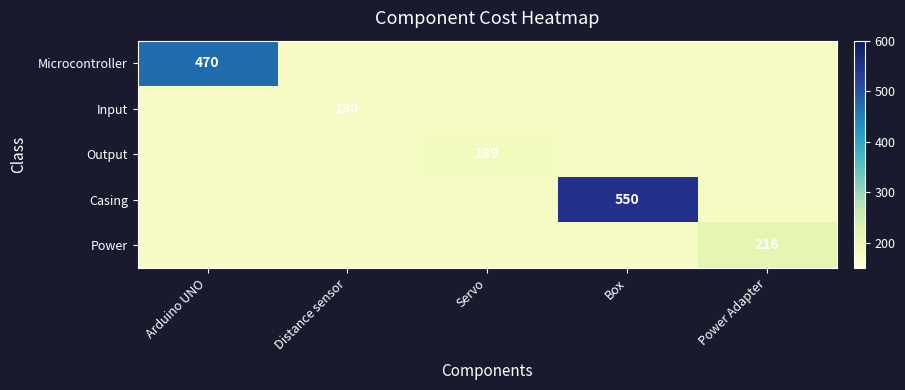

At which label does Output reach its peak?

Servo